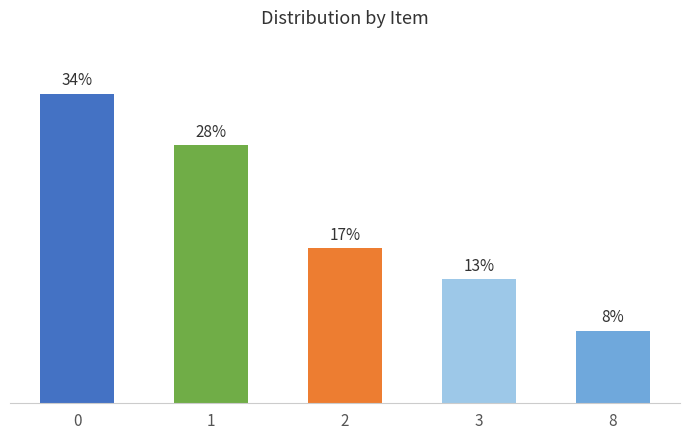

At which label is the value closest to 20?

2